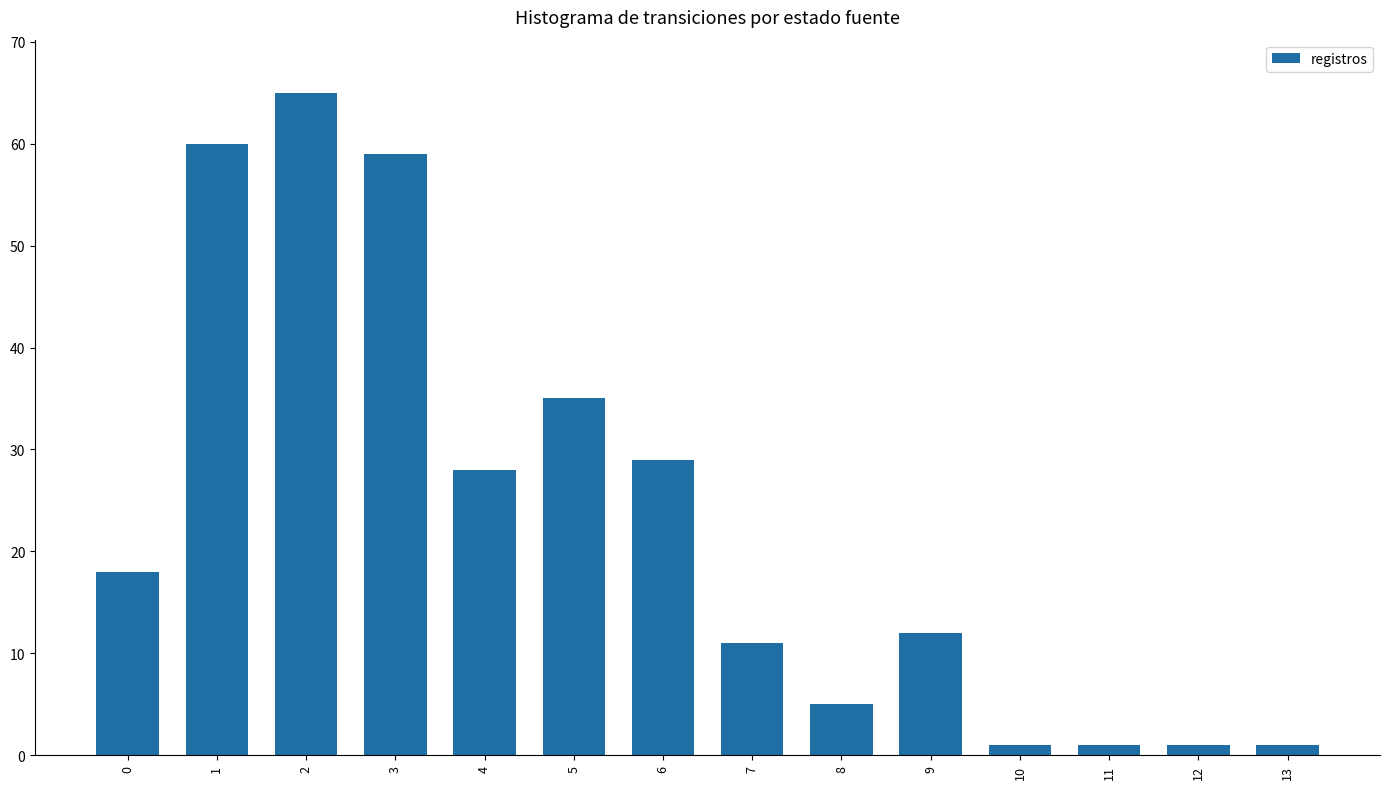

What is the maximum value shown in the chart?

65